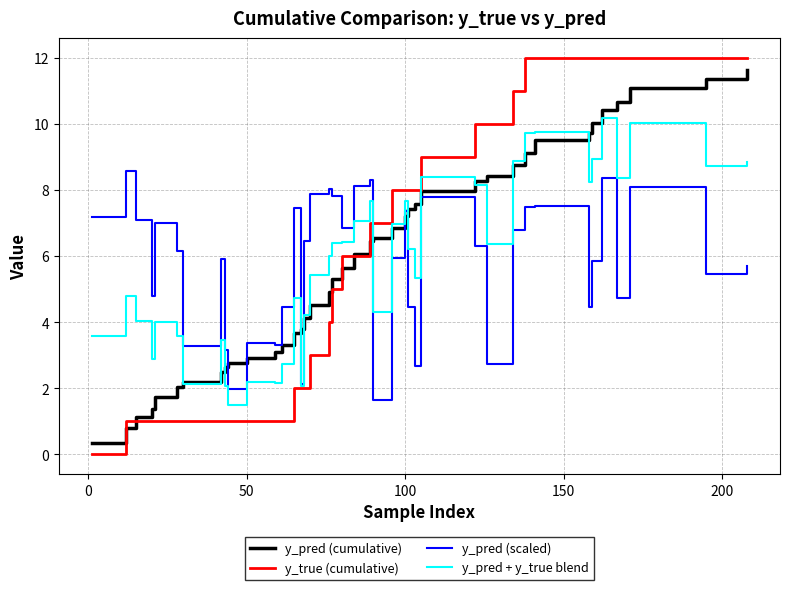

What is the greatest value displayed?

12.0